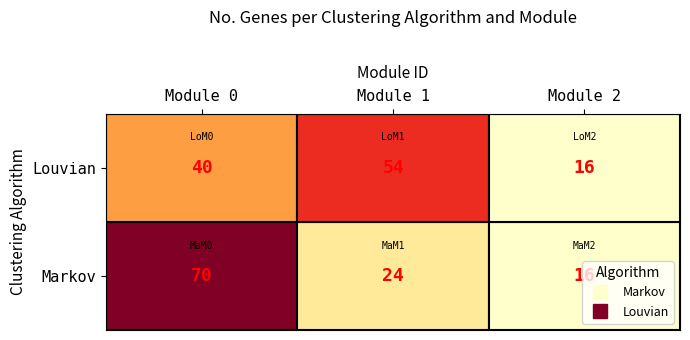

What is the sum of all Louvian values?

110